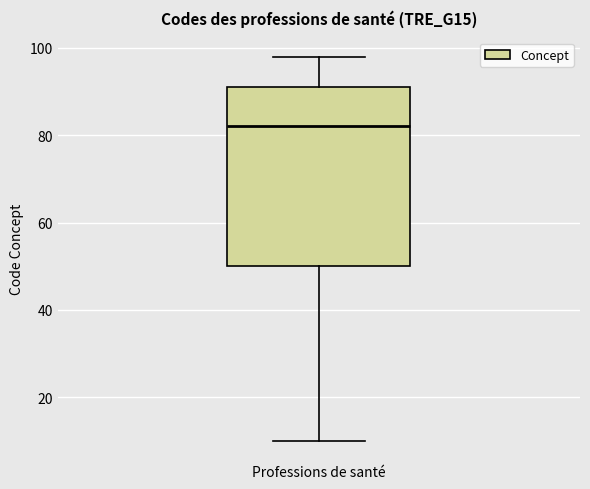

Read this box plot against the y-axis: the position of the median line, the range covered by the box, and the ends of both whiskers. The values are not printed on the chart, so give them approximately, as read against the axis.

median 82, box 50 to 92, whiskers 10 to 98